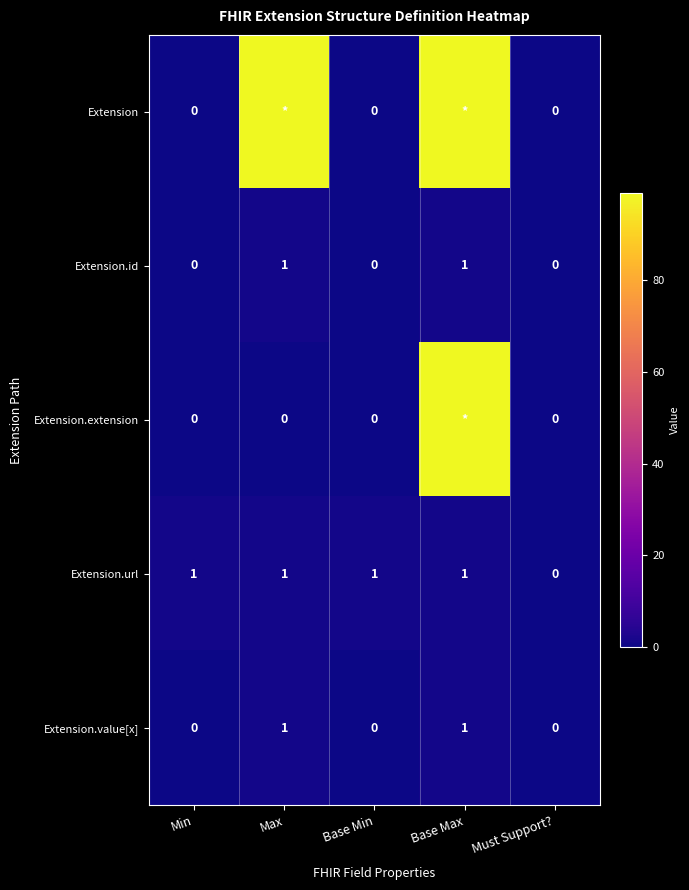

How many data points in Extension.value[x] are above 0?

2